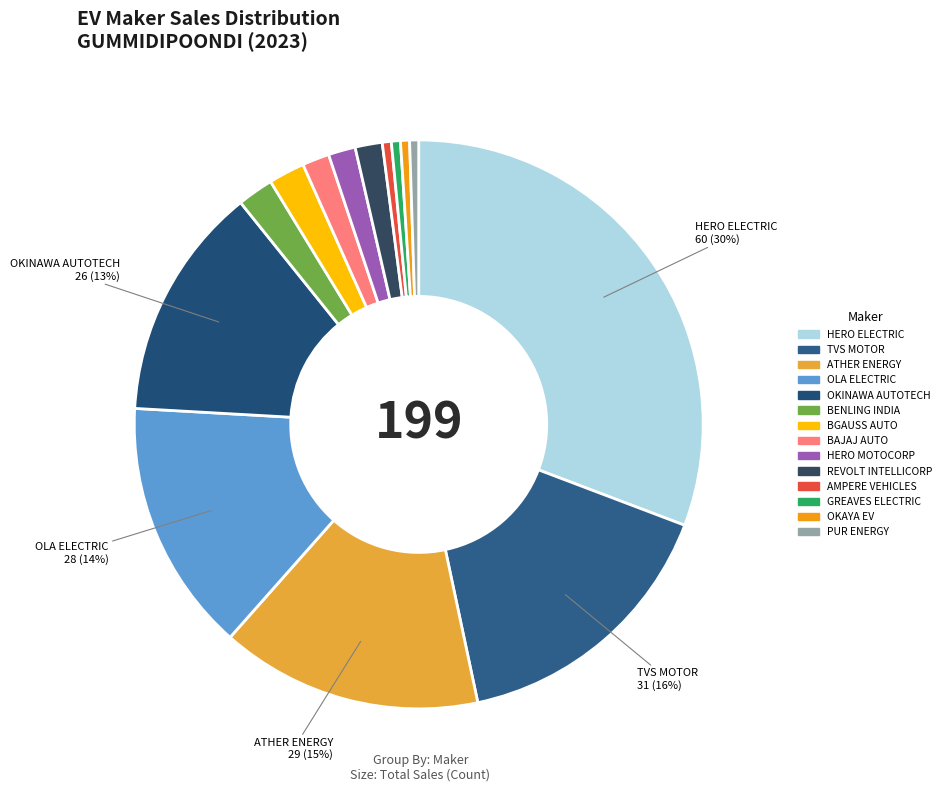

To the nearest percent, what is the difference between the BAJAJ AUTO LTD and BGAUSS AUTO PRIVATE LIMITED slice percentages?

1%